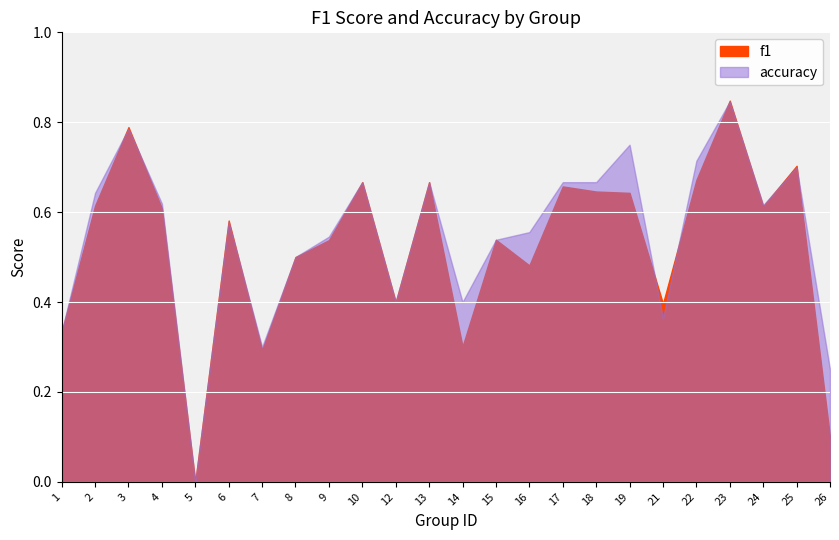

Reading right to left, list all the values displayed in this chart.

f1: 0.1	0.7	0.6	0.8	0.7	0.4	0.6	0.6	0.7	0.5	0.5	0.3	0.7	0.4	0.7	0.5	0.5	0.3	0.6	0.0	0.6	0.8	0.6	0.3
accuracy: 0.2	0.7	0.6	0.8	0.7	0.4	0.8	0.7	0.7	0.6	0.5	0.4	0.7	0.4	0.7	0.5	0.5	0.3	0.6	0.0	0.6	0.8	0.6	0.3